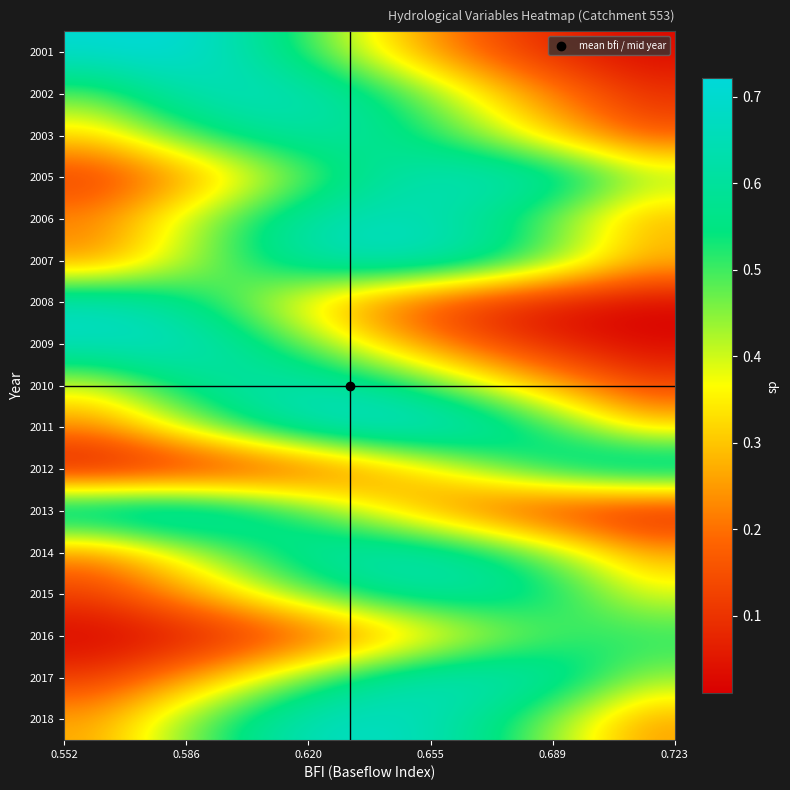

How many categories are shown in the chart?

10